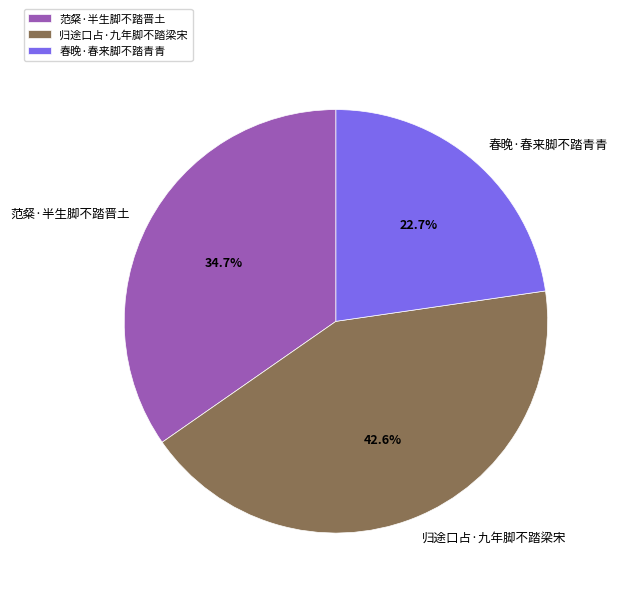

The 范粲·半生脚不踏晋土 slice represents 50% of the pie. True or false?

False